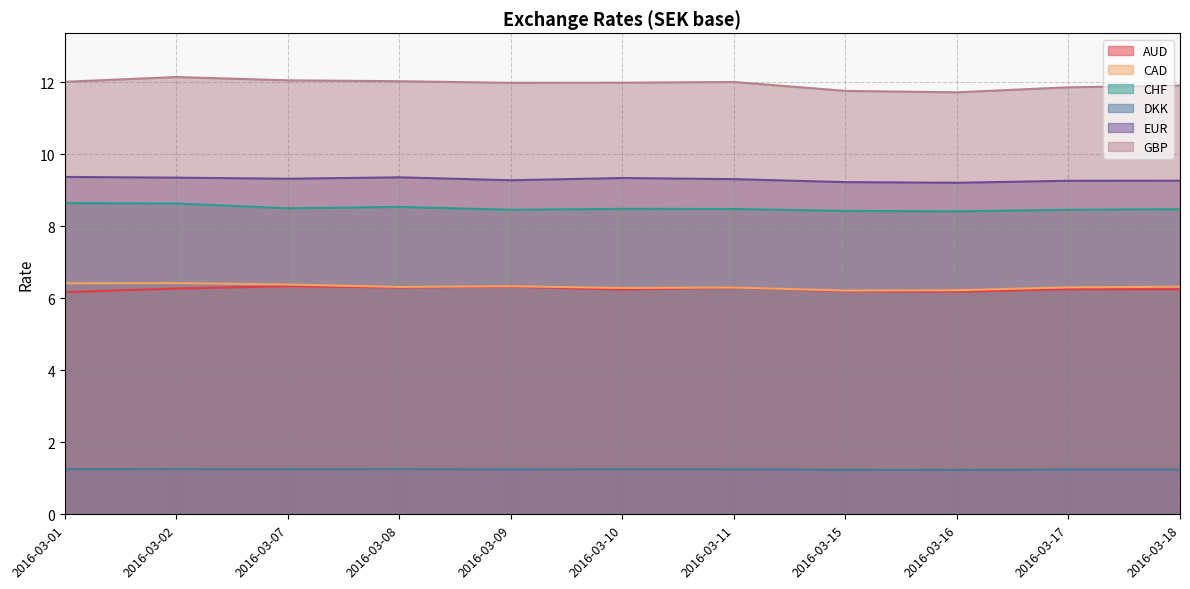

Rank the categories by GBP value from highest to lowest.

2016-03-02, 2016-03-07, 2016-03-08, 2016-03-01, 2016-03-11, 2016-03-10, 2016-03-09, 2016-03-18, 2016-03-17, 2016-03-15, 2016-03-16